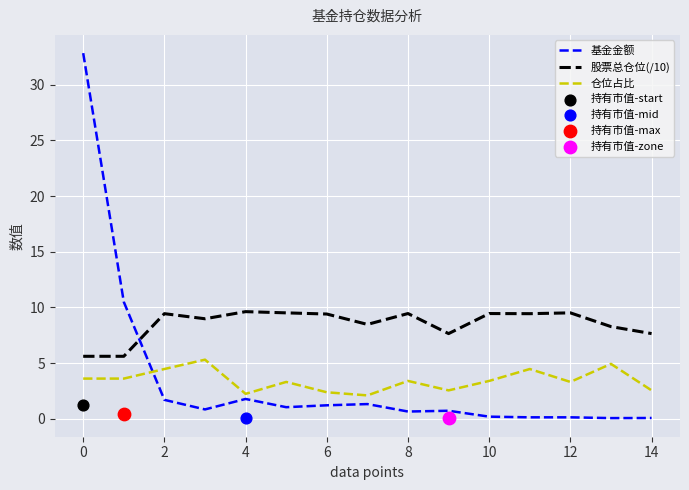

Is the value of 股票总仓位(/10) at 10 greater than the value of 基金金额 at 14?

Yes